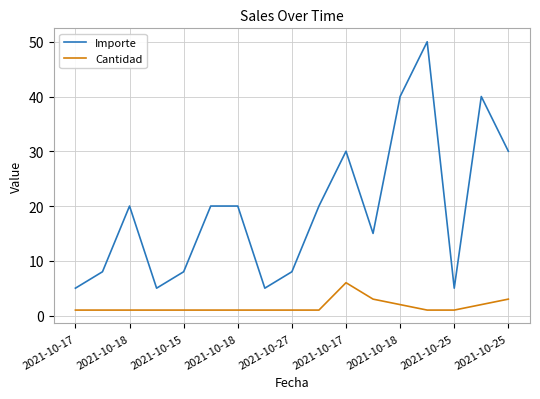

What is the minimum value for Importe?

5